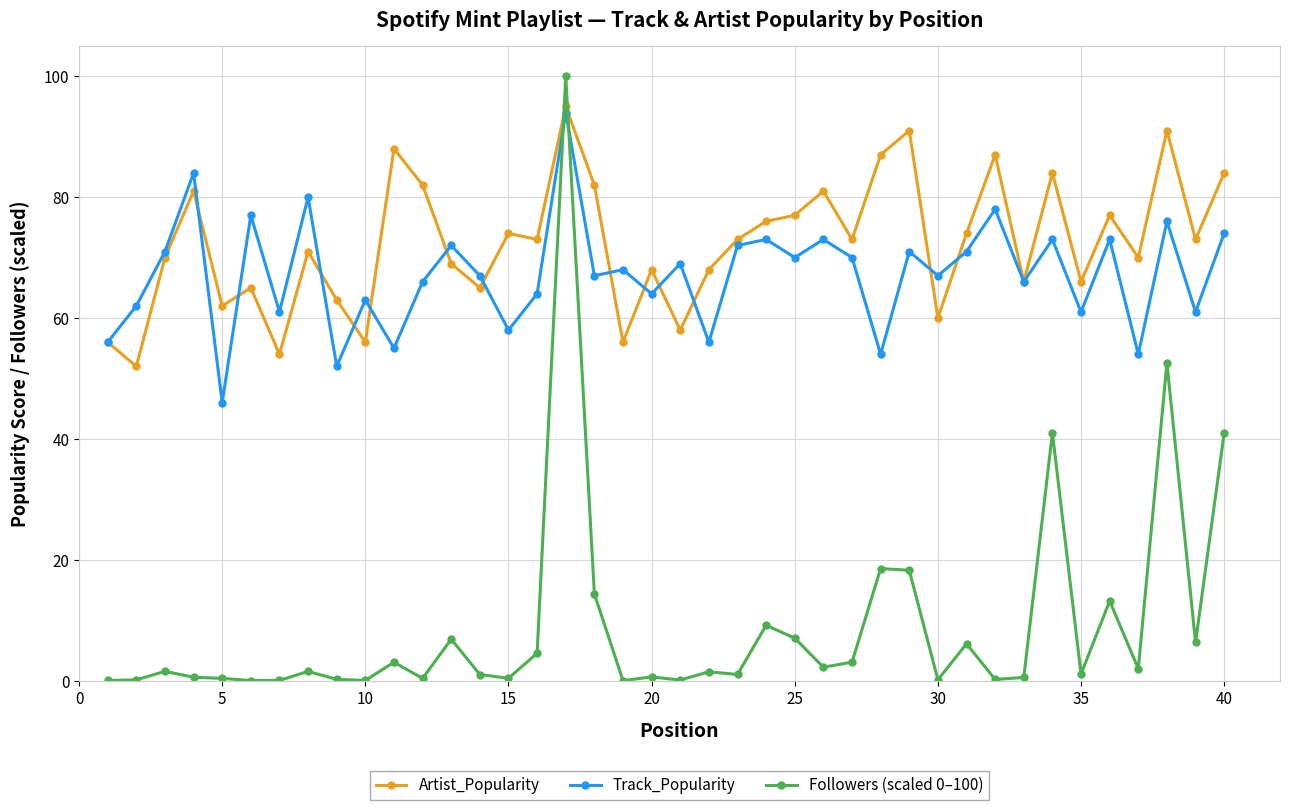

What is the maximum value shown in the chart?

100.0